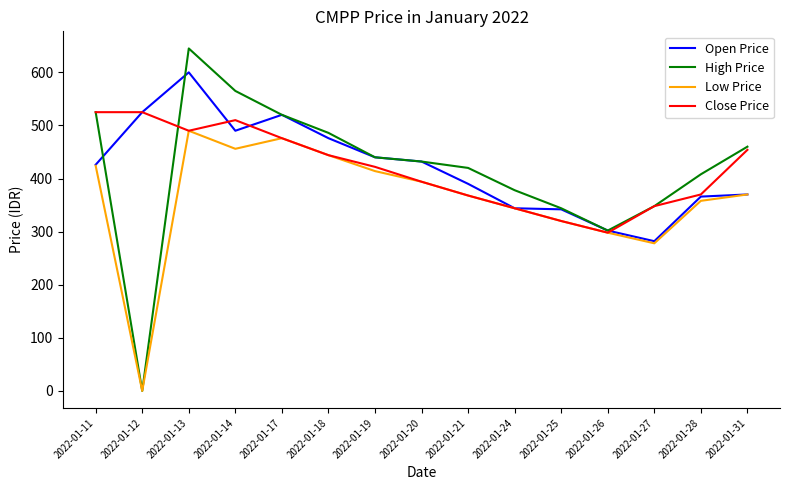

At which category does Open Price reach its first local valley?

2022-01-14